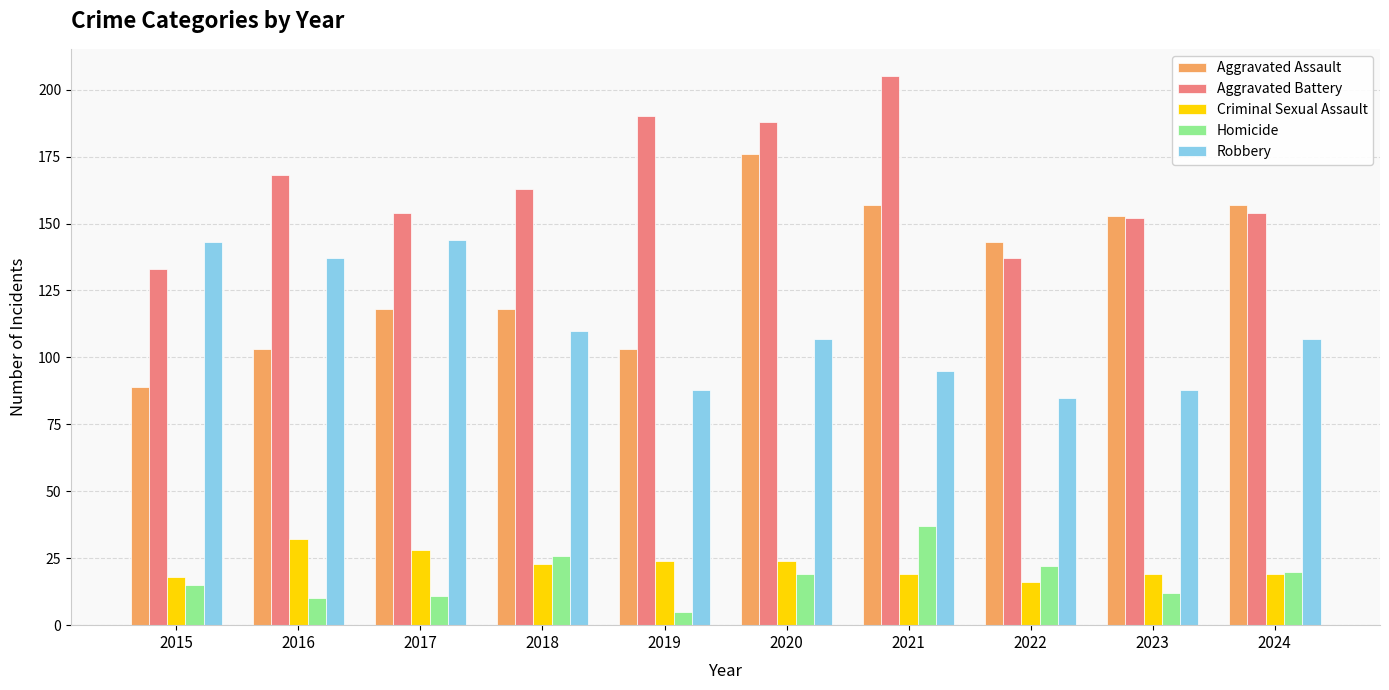

What is the sum of the Criminal Sexual Assault values at 2020 and 2022?

40